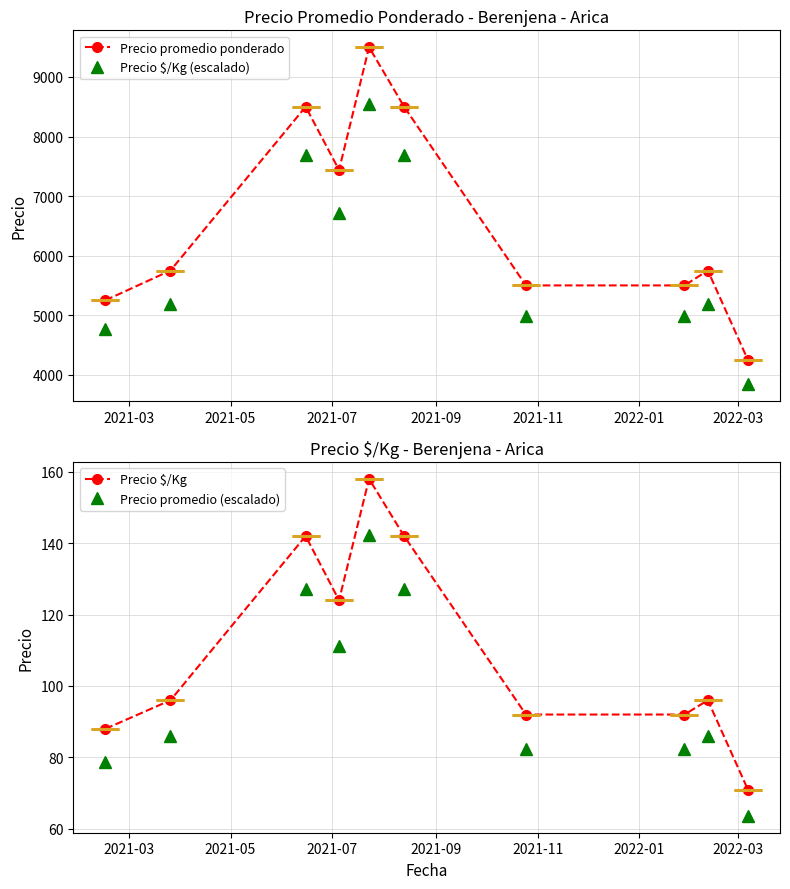

Rank the series by their maximum value, from lowest to highest.

Precio promedio (escalado), Precio $/Kg, Precio $/Kg (escalado), Precio promedio ponderado